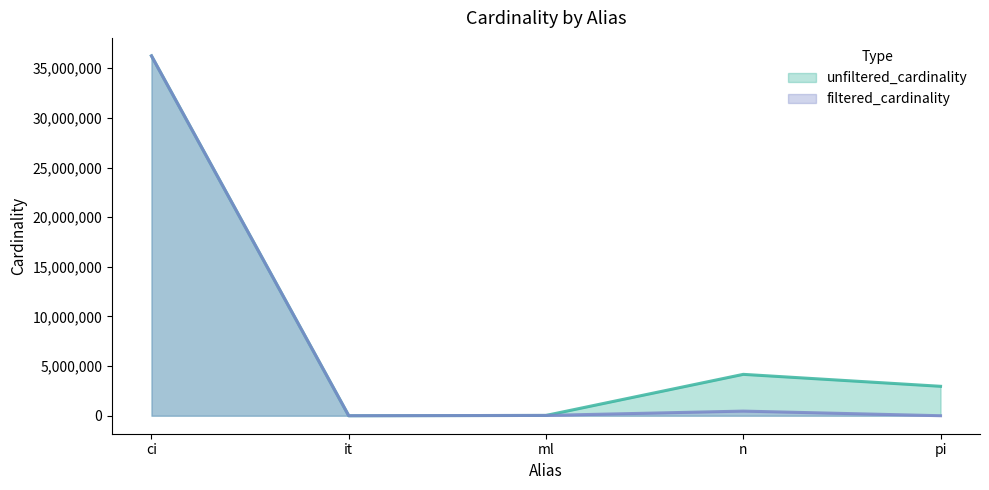

At ci, list the series in order from smallest to largest.

unfiltered_cardinality, filtered_cardinality